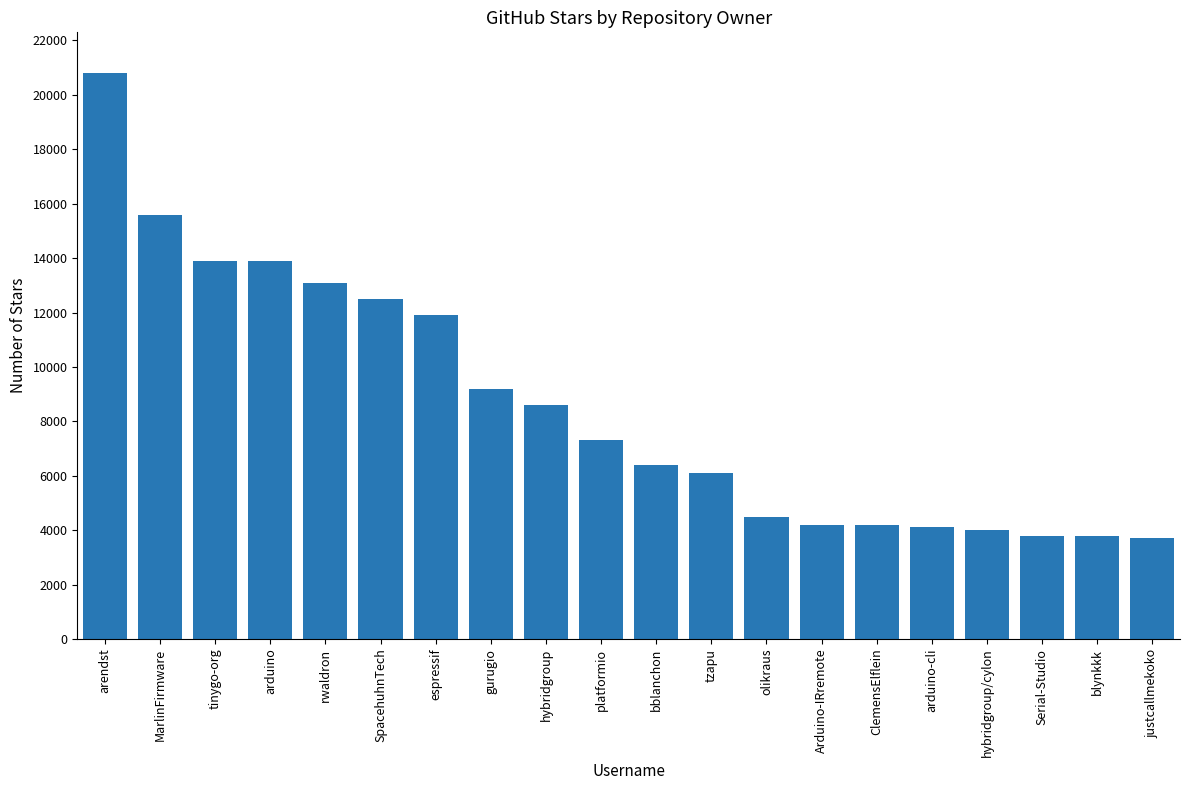

Reading right to left, list all the values displayed in this chart.

3700	3800	3800	4000	4100	4200	4200	4500	6100	6400	7300	8600	9200	11900	12500	13100	13900	13900	15600	20800